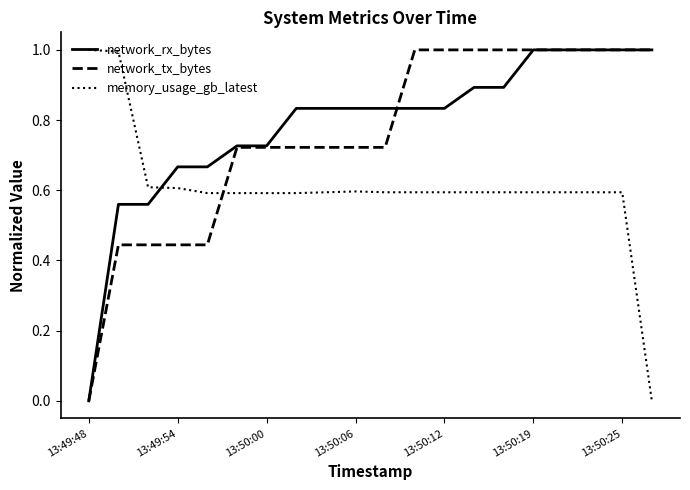

How many lines are shown in the chart?

3